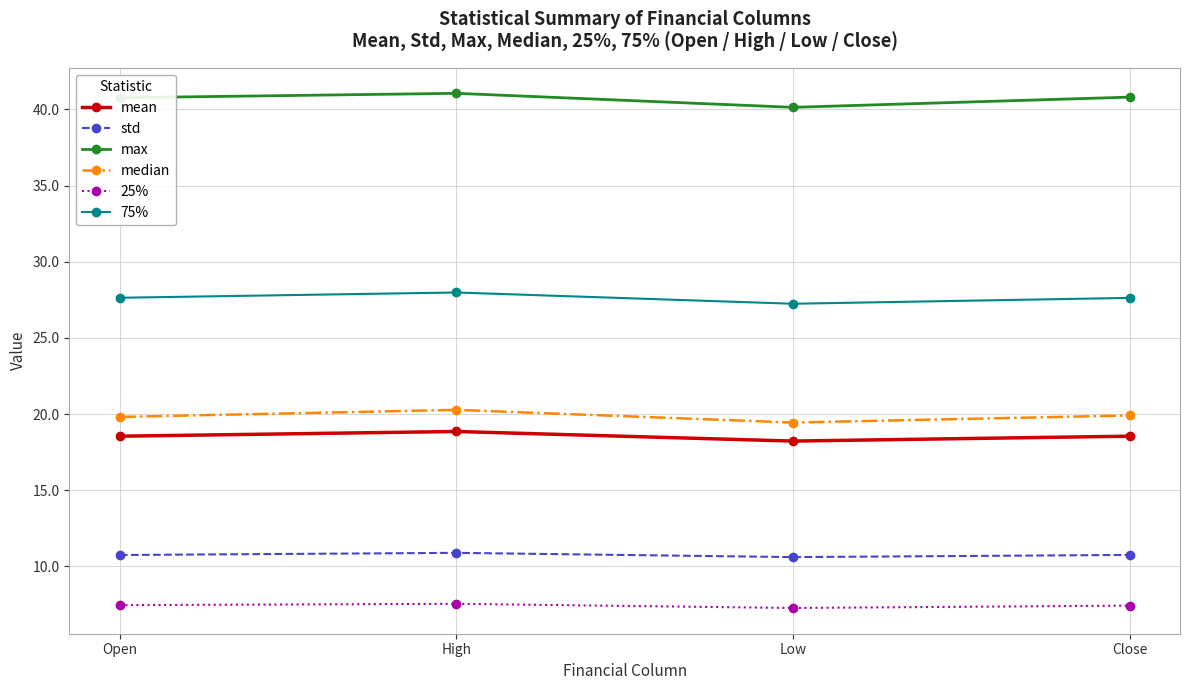

Which series has the largest total across all categories?

max